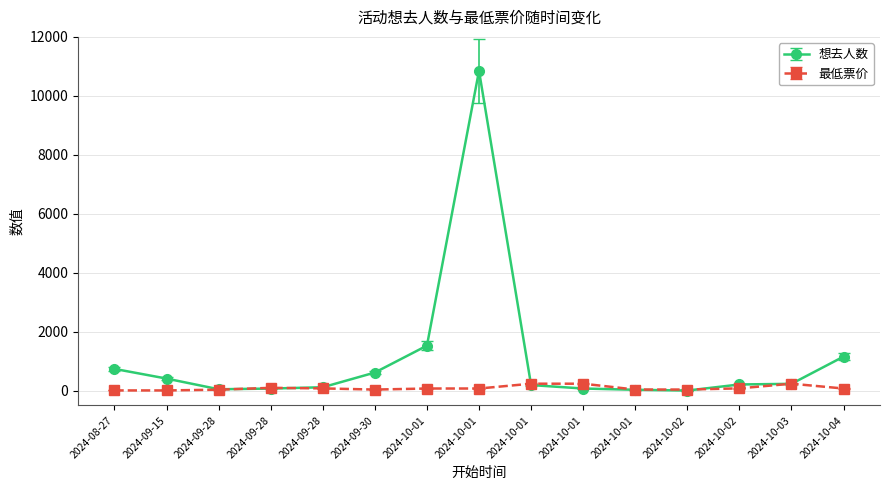

What is the label of the 14th point from the right?

2024-09-15